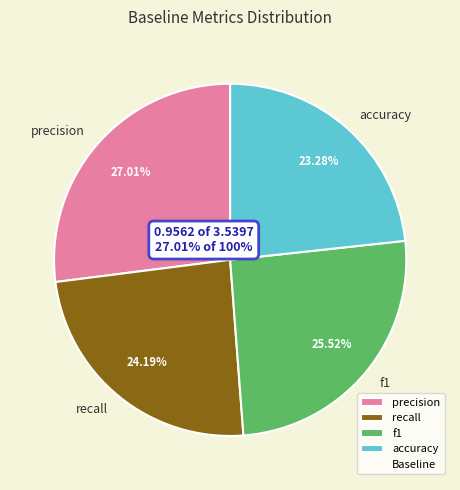

Is there a majority slice in this chart?

No